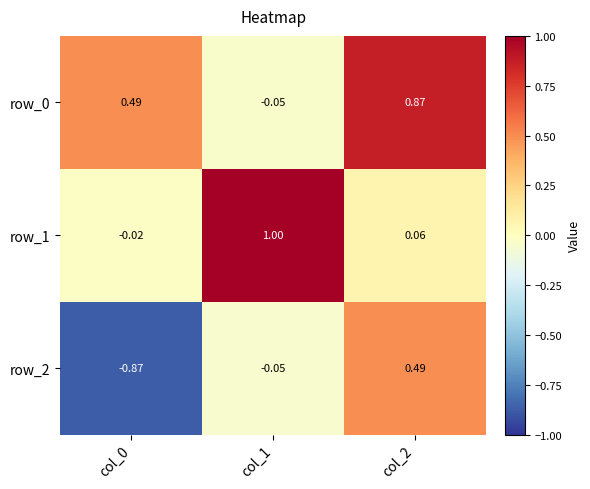

What is the difference between the row_2 values at col_0 and col_1?

0.8